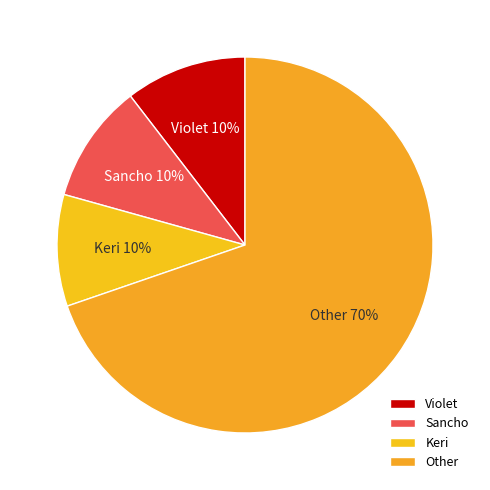

Which has a higher value, Keri or Other?

Other